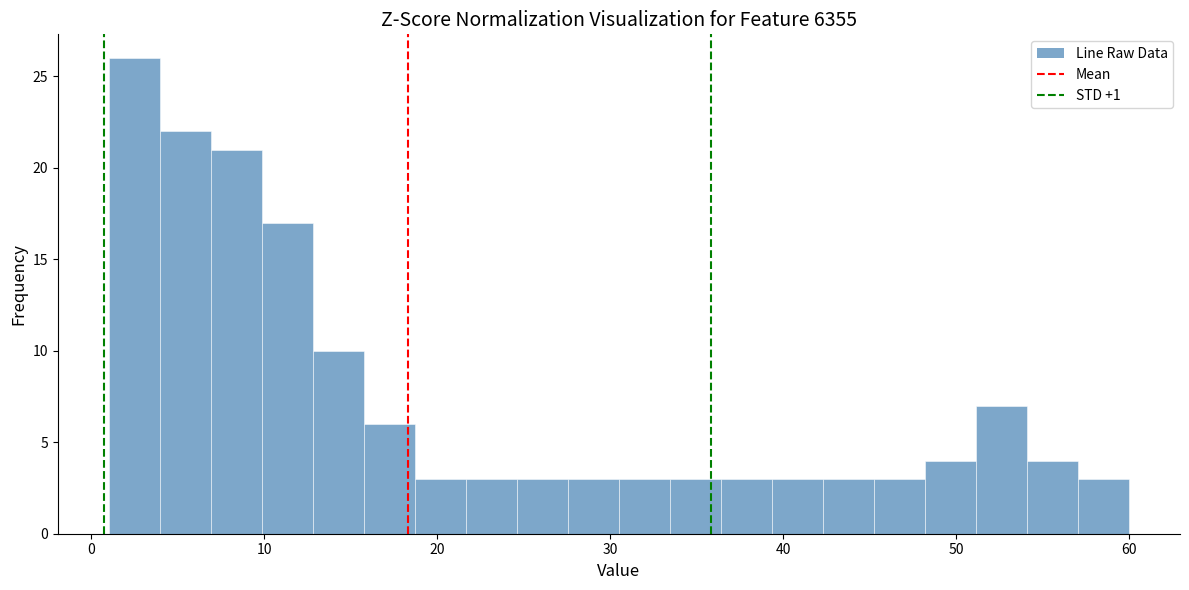

Read against the x-axis, roughly where is the centre of the tallest bar?

2